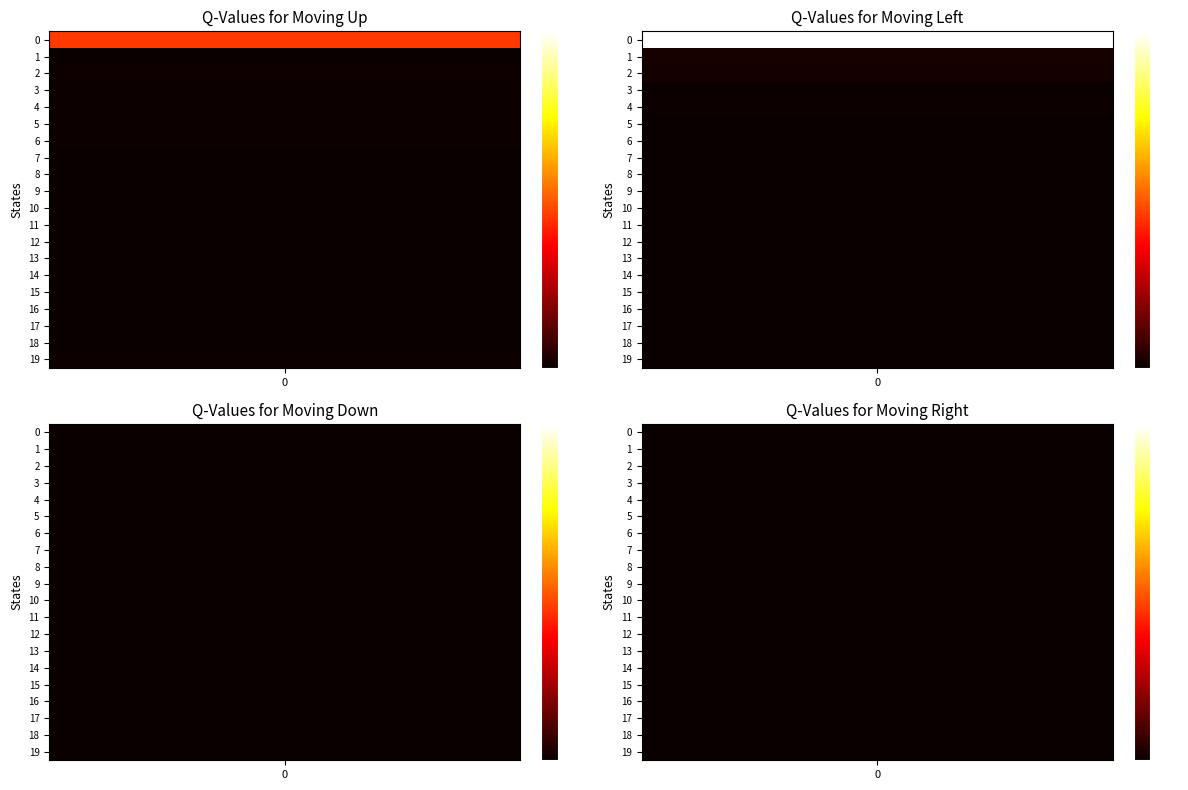

Rank the categories by col_0 value from highest to lowest.

0, 2, 5, 19, 3, 4, 6, 1, 7, 8, 9, 10, 11, 16, 12, 13, 14, 15, 17, 18